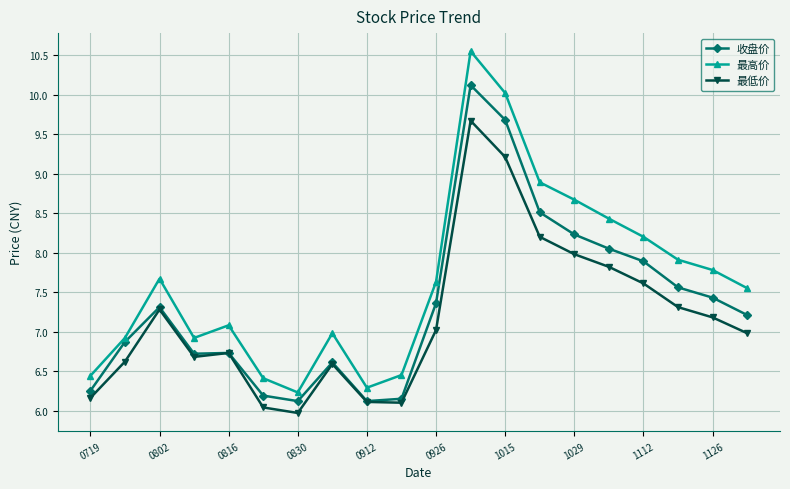

At how many categories does at least one series exceed 9?

2